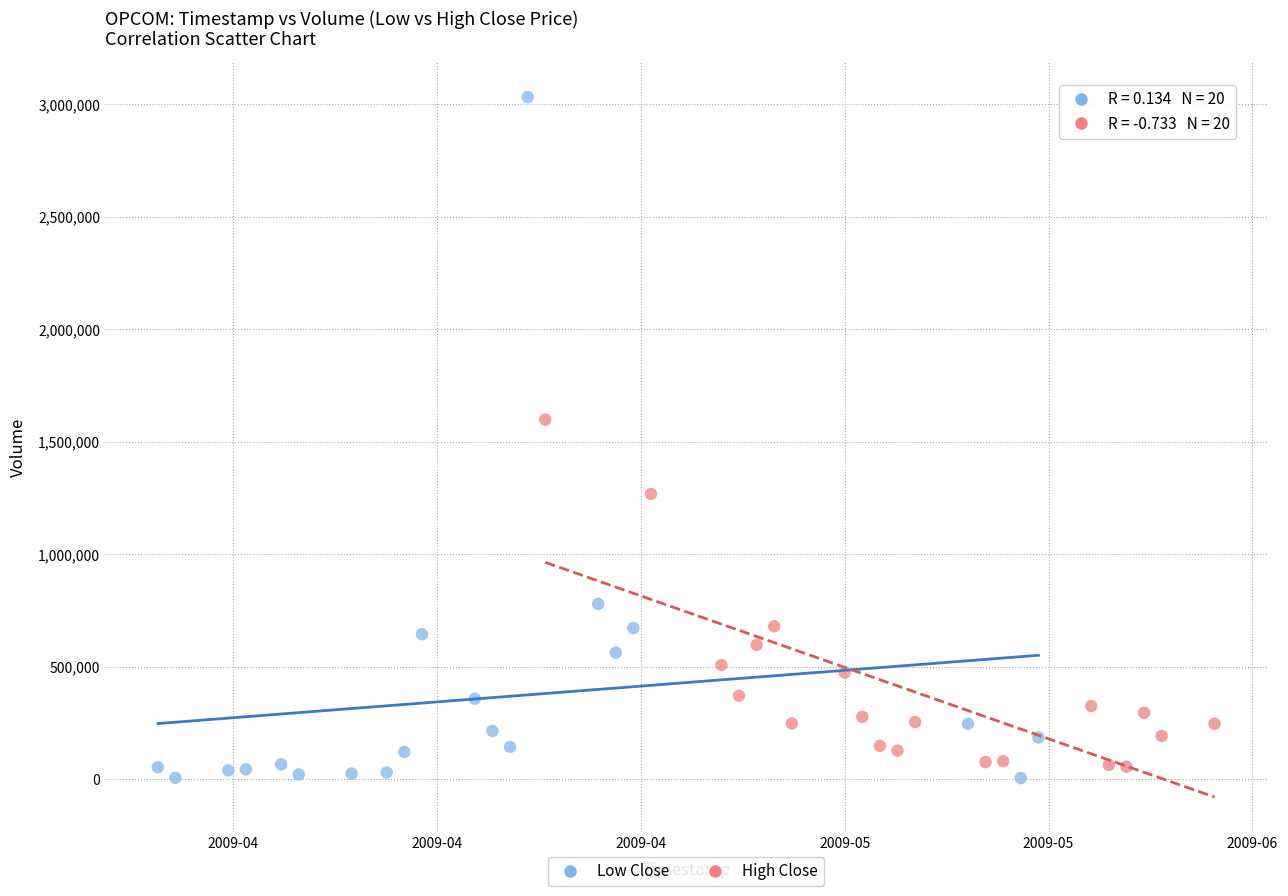

What are all the series names shown in the legend?

Low Close, High Close